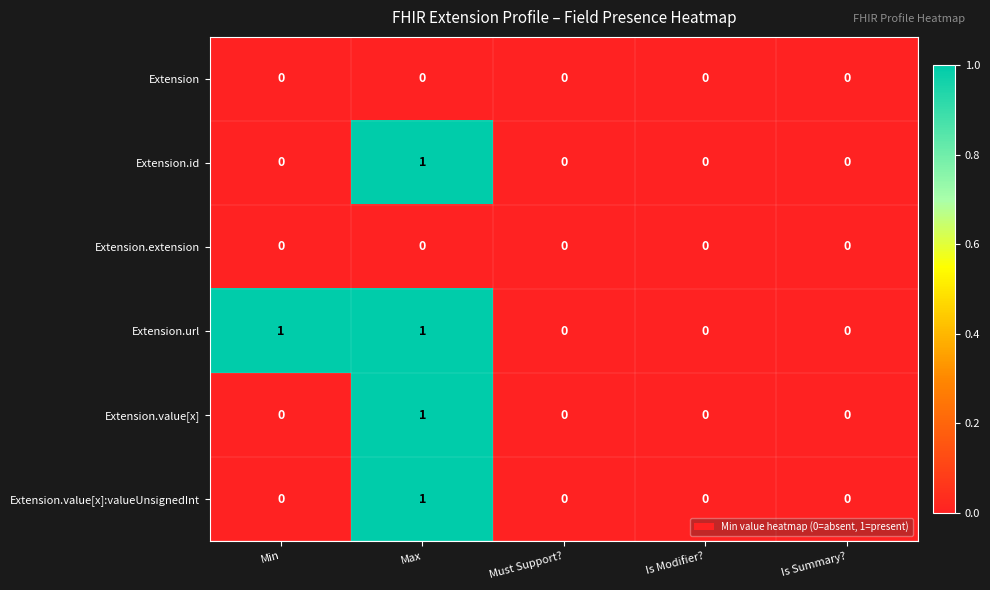

Reading left to right, list all the values displayed in this chart.

Extension: Min=0	Max=0	Must Support?=0	Is Modifier?=0	Is Summary?=0
Extension.id: Min=0	Max=1	Must Support?=0	Is Modifier?=0	Is Summary?=0
Extension.extension: Min=0	Max=0	Must Support?=0	Is Modifier?=0	Is Summary?=0
Extension.url: Min=1	Max=1	Must Support?=0	Is Modifier?=0	Is Summary?=0
Extension.value[x]: Min=0	Max=1	Must Support?=0	Is Modifier?=0	Is Summary?=0
Extension.value[x]:valueUnsignedInt: Min=0	Max=1	Must Support?=0	Is Modifier?=0	Is Summary?=0